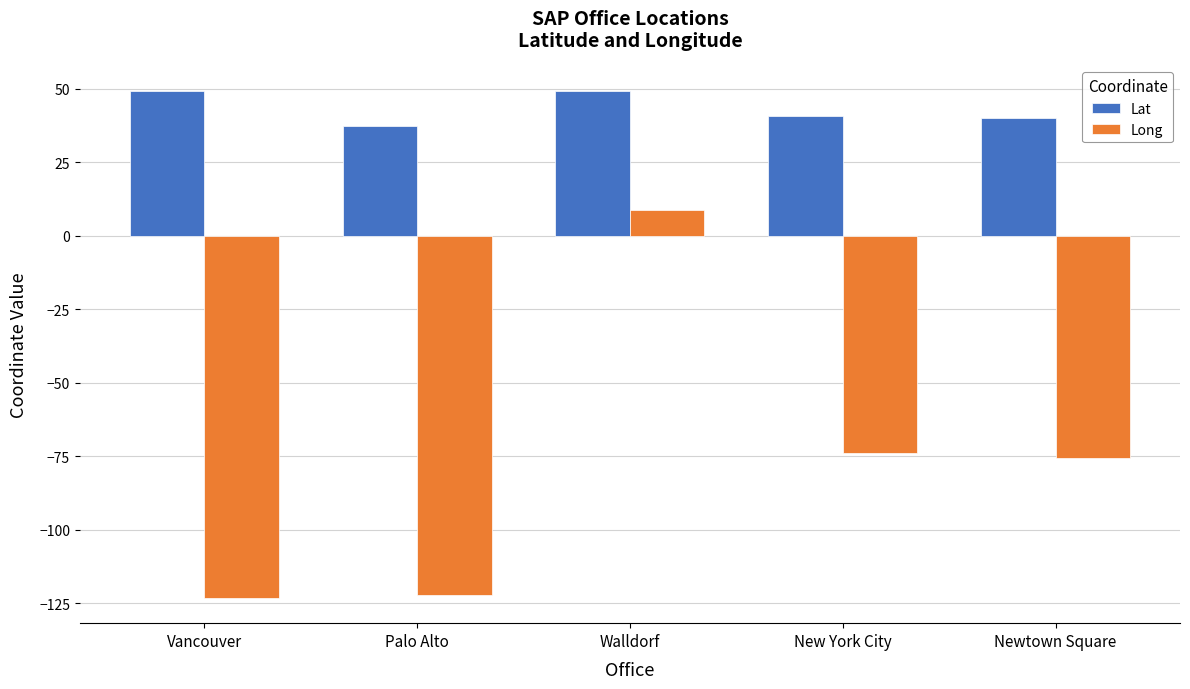

The value of Lat at Palo Alto is 13.5. True or false?

False